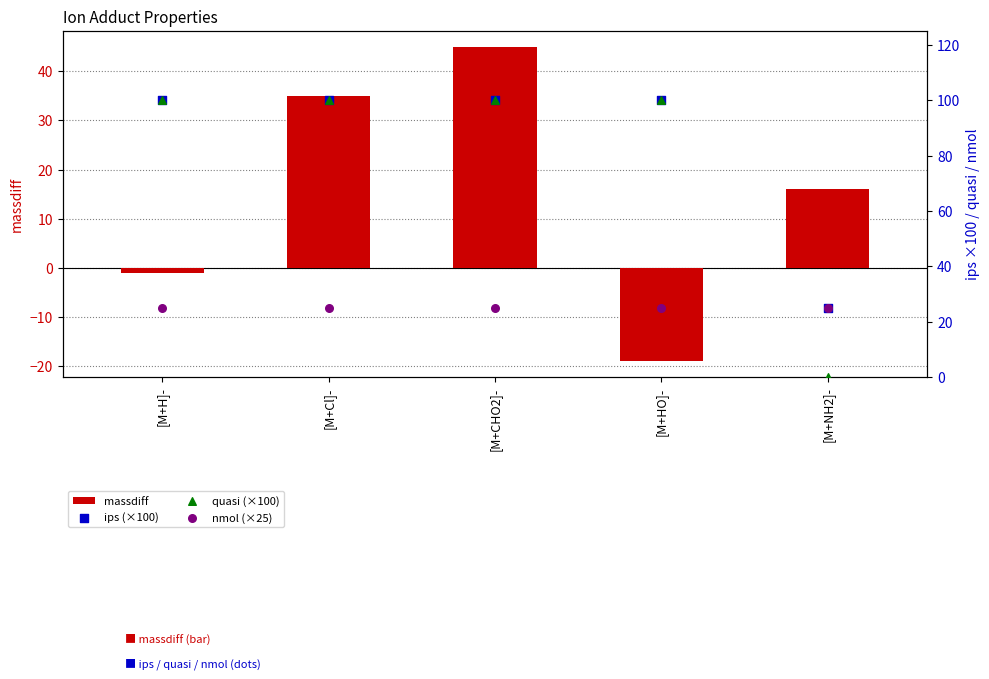

Which series has the widest spread of Y values?

quasi (×100)